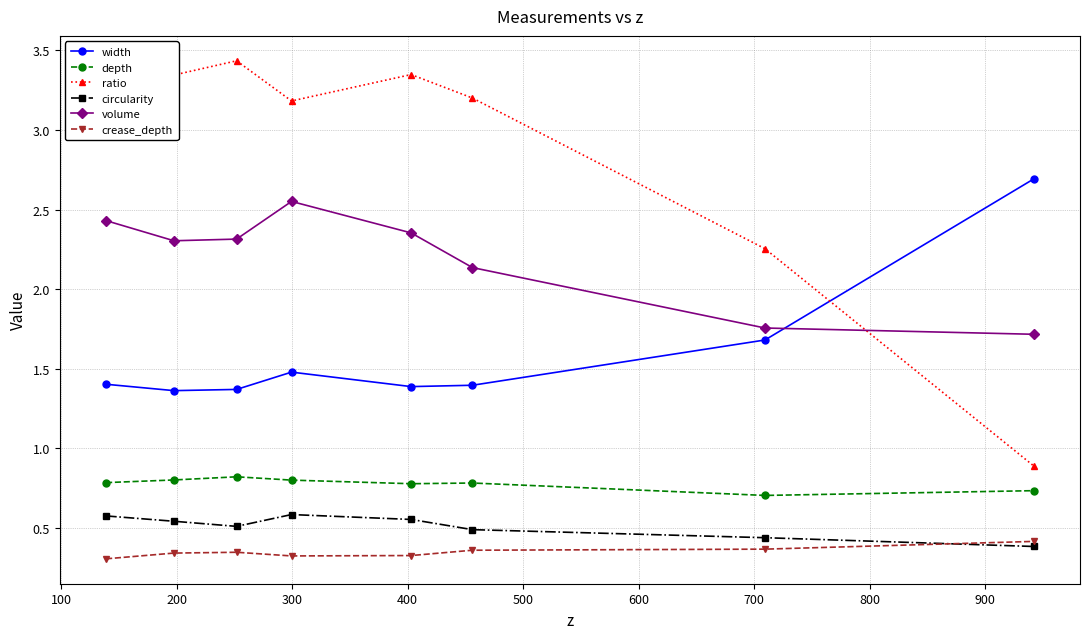

What is the minimum value for volume?

1.7